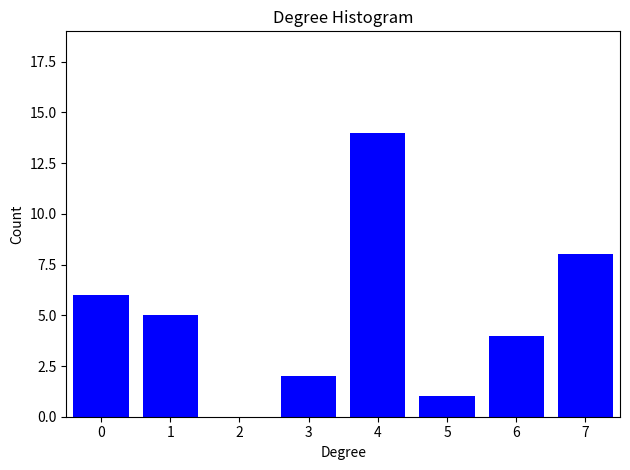

Reading left to right, what are all the values shown in this chart?

0=6	1=5	2=0	3=2	4=14	5=1	6=4	7=8